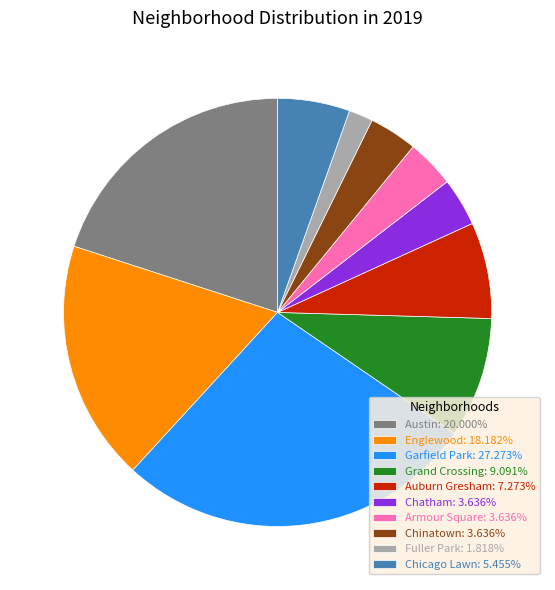

The Grand Crossing slice represents 9% of the pie. True or false?

True